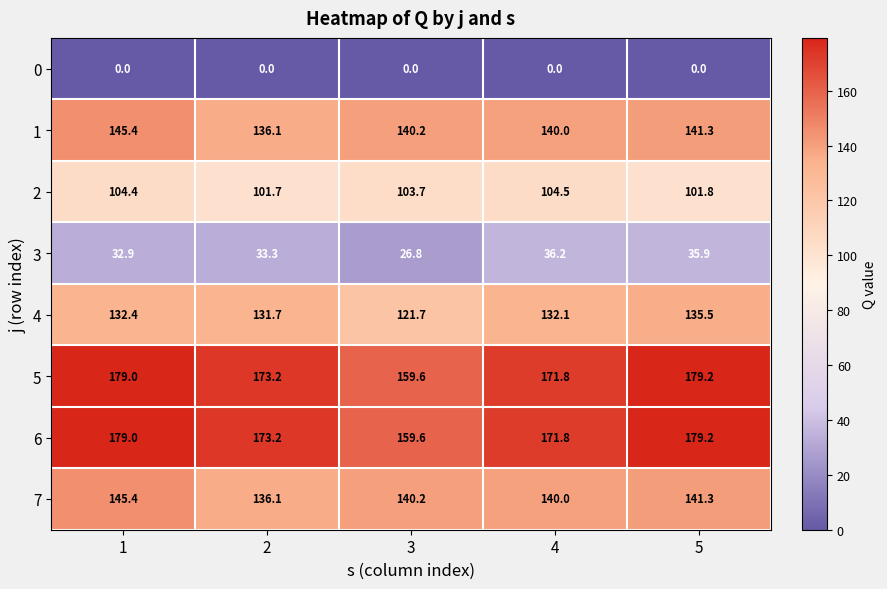

List the labels in order of 2 value, largest first.

4, 1, 3, 5, 2